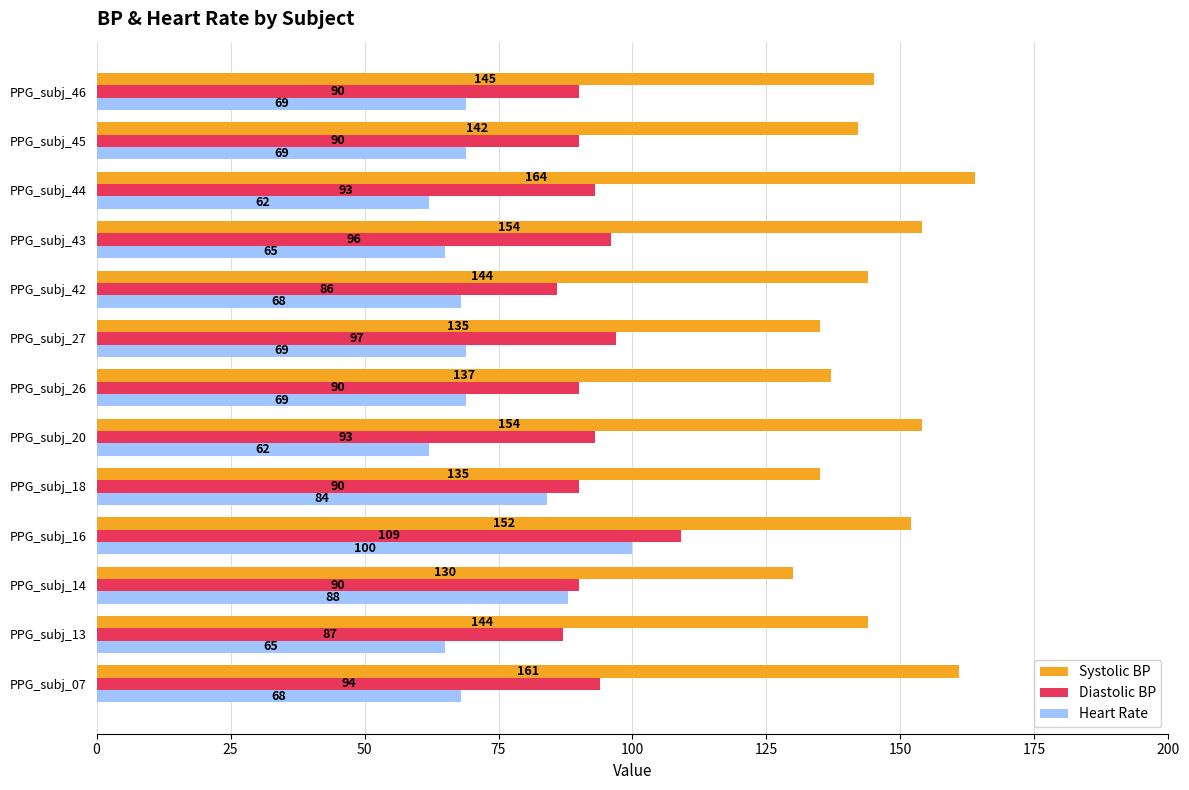

The value of Systolic BP at PPG_subj_42 is 258. True or false?

False